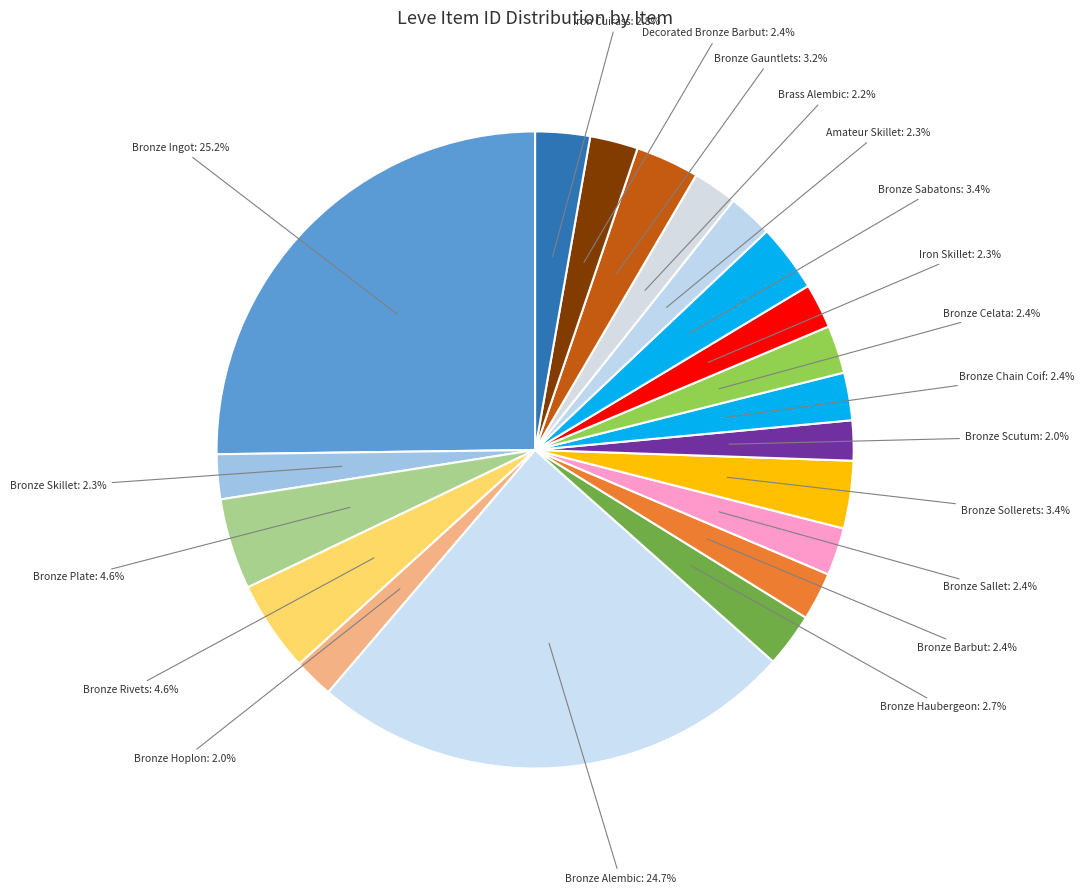

True or false: Bronze Scutum accounts for 2% of the total.

True